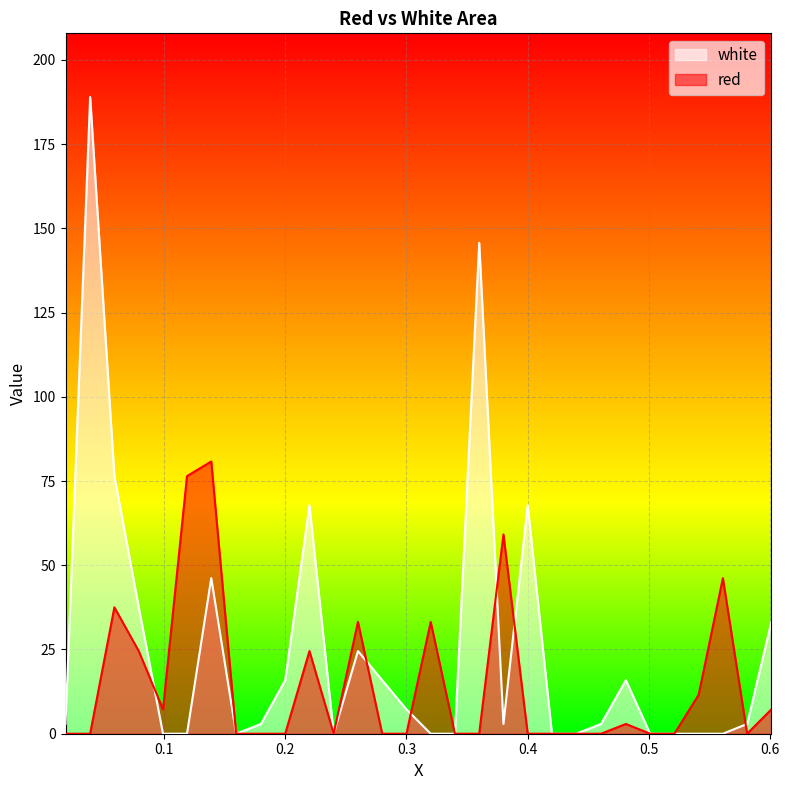

Where do red and white first cross each other?

0.0792 and 0.0992